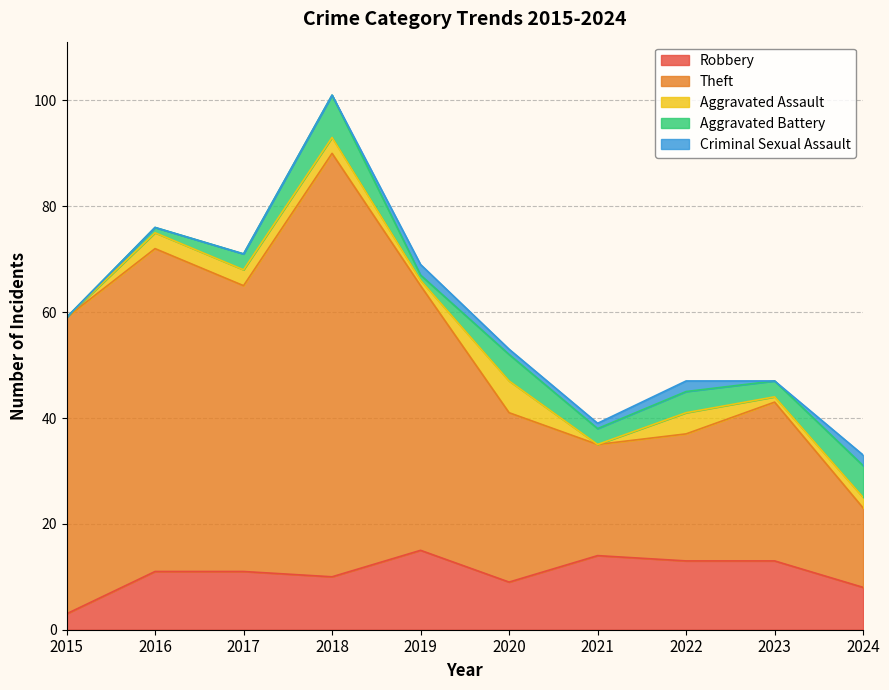

What is the difference between the second highest and second lowest values in the Aggravated Battery series?

5